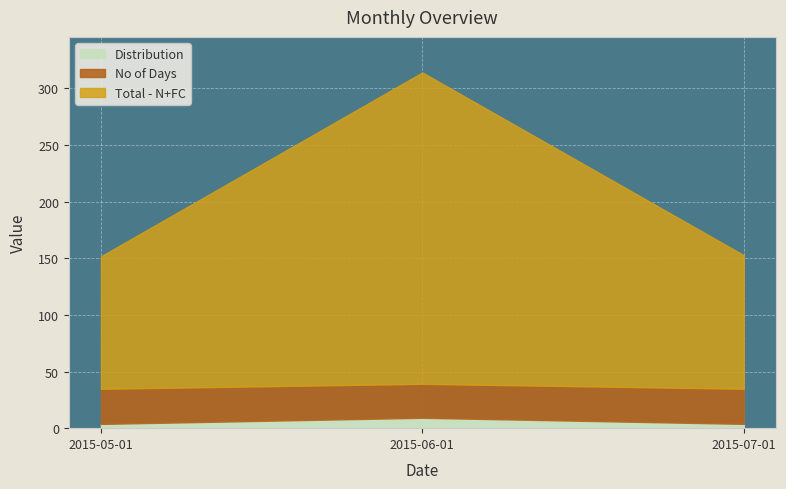

The No of Days series shows 31.0 at 2015-05-01. True or false?

True